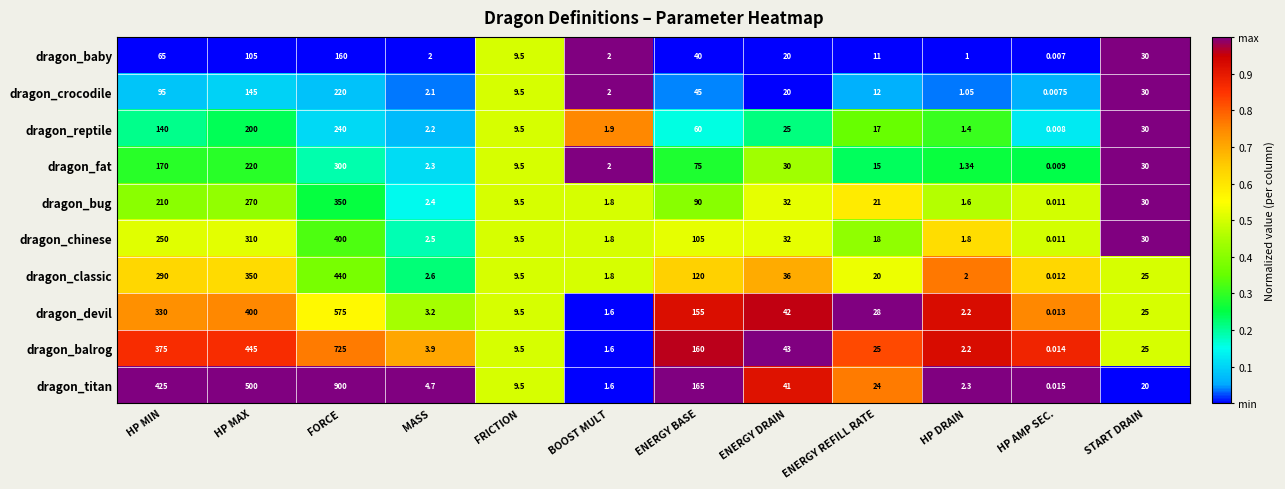

Rank the series at MASS from highest to lowest value.

dragon_titan, dragon_balrog, dragon_devil, dragon_classic, dragon_chinese, dragon_bug, dragon_fat, dragon_reptile, dragon_crocodile, dragon_baby